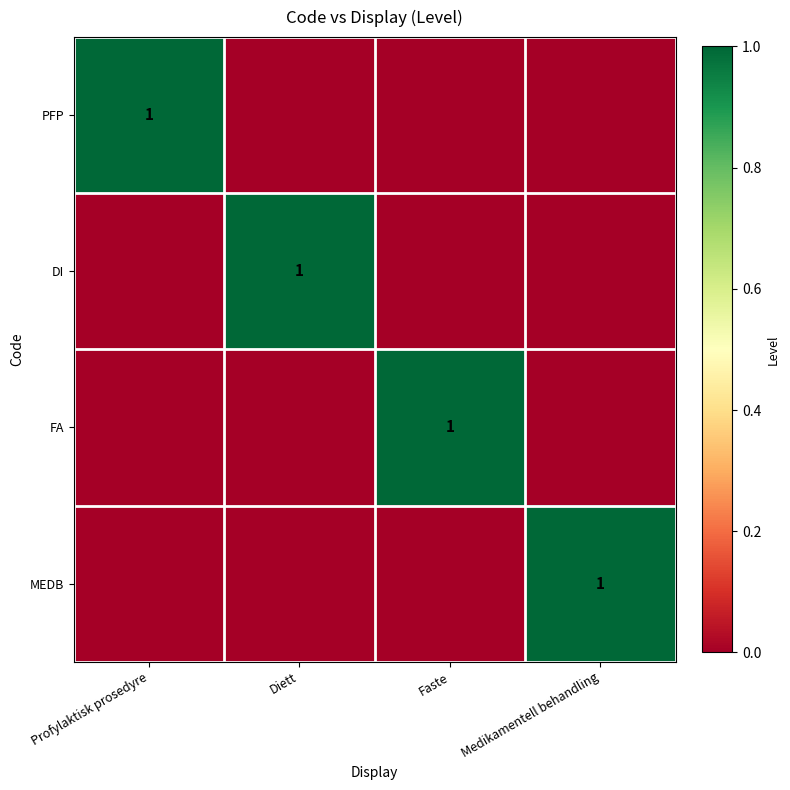

The value of DI at Faste is -1. True or false?

False